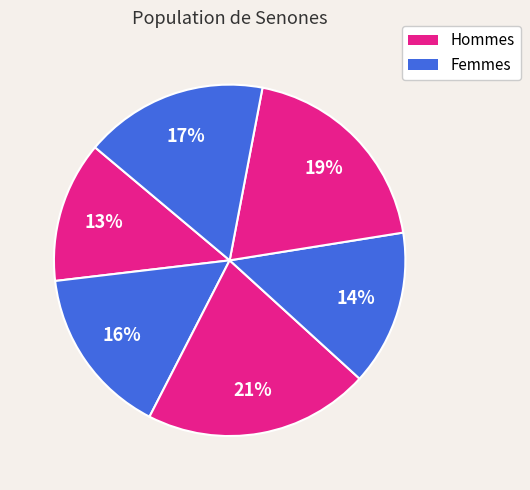

Count the number of slices in the pie.

6